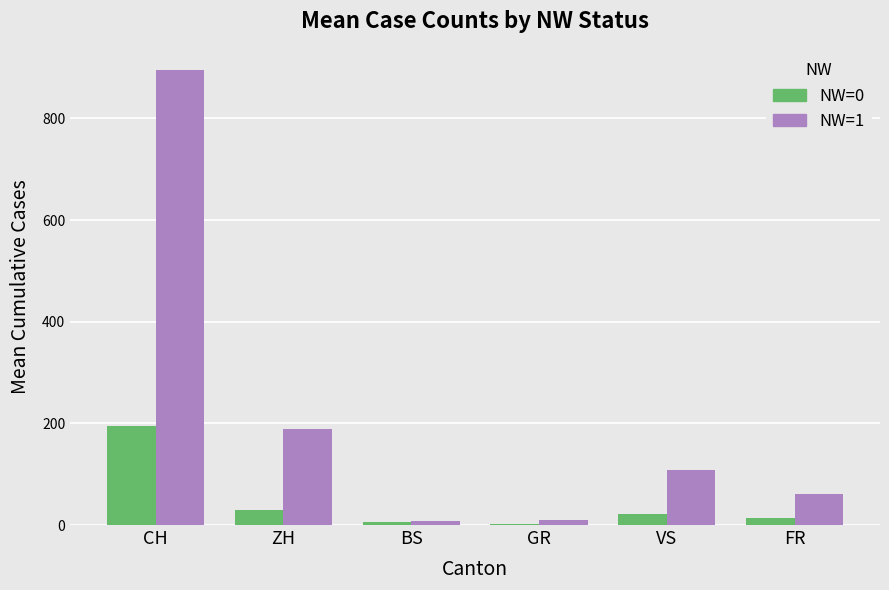

Which category has the highest value across all series?

CH